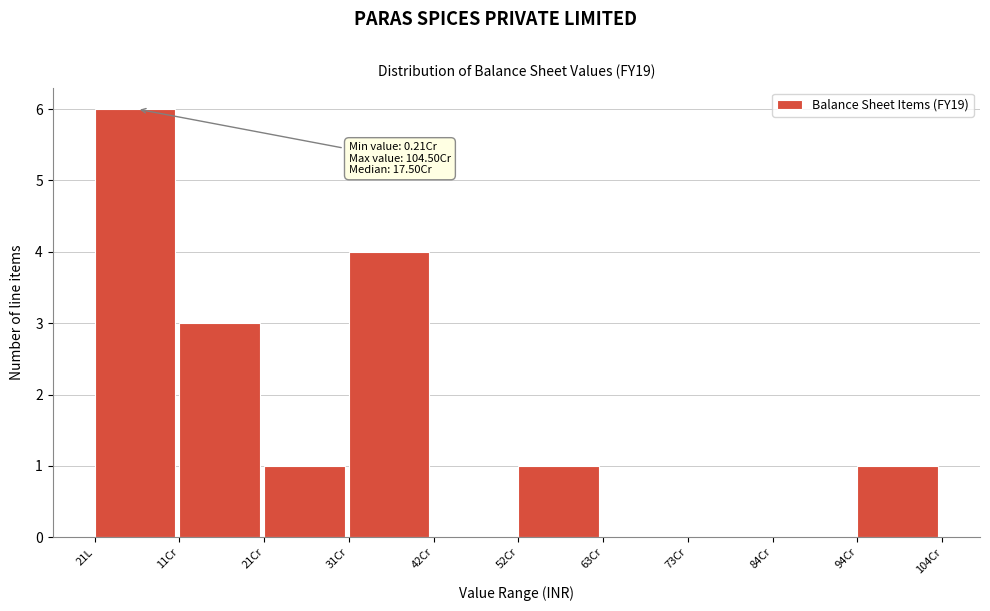

Reading left to right, transcribe all the data shown in this chart.

21L=6	11Cr=3	21Cr=1	31Cr=4	42Cr=0	52Cr=1	63Cr=0	73Cr=0	84Cr=0	94Cr=1